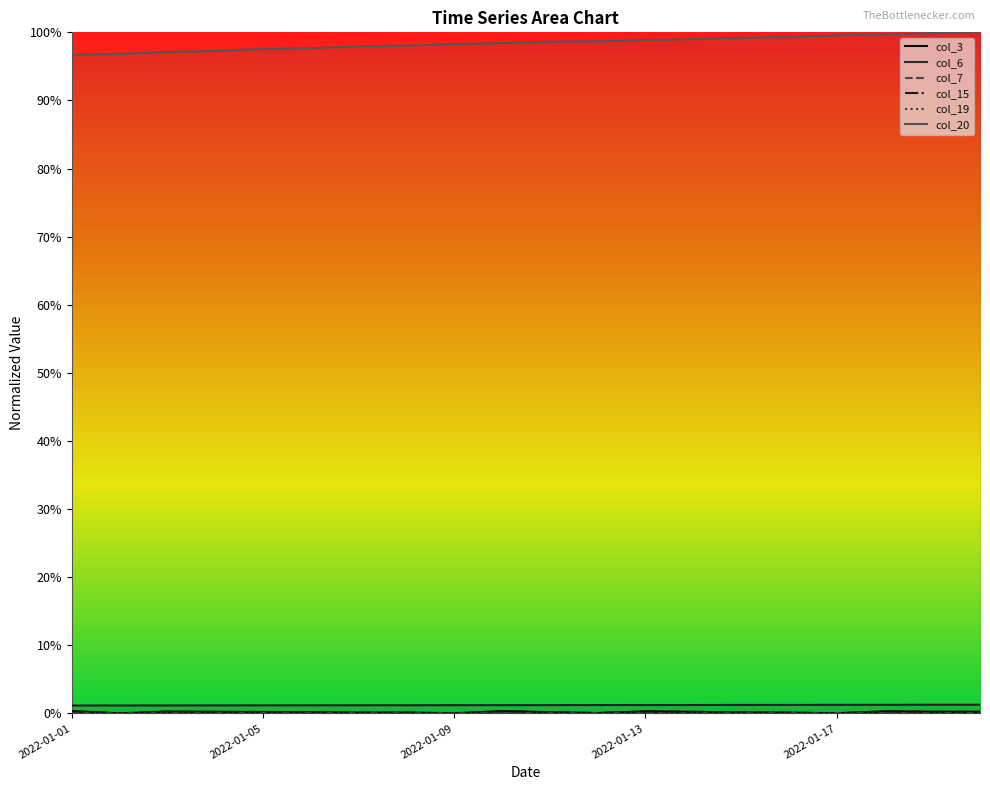

Where is the first local minimum for col_15?

2022-01-02